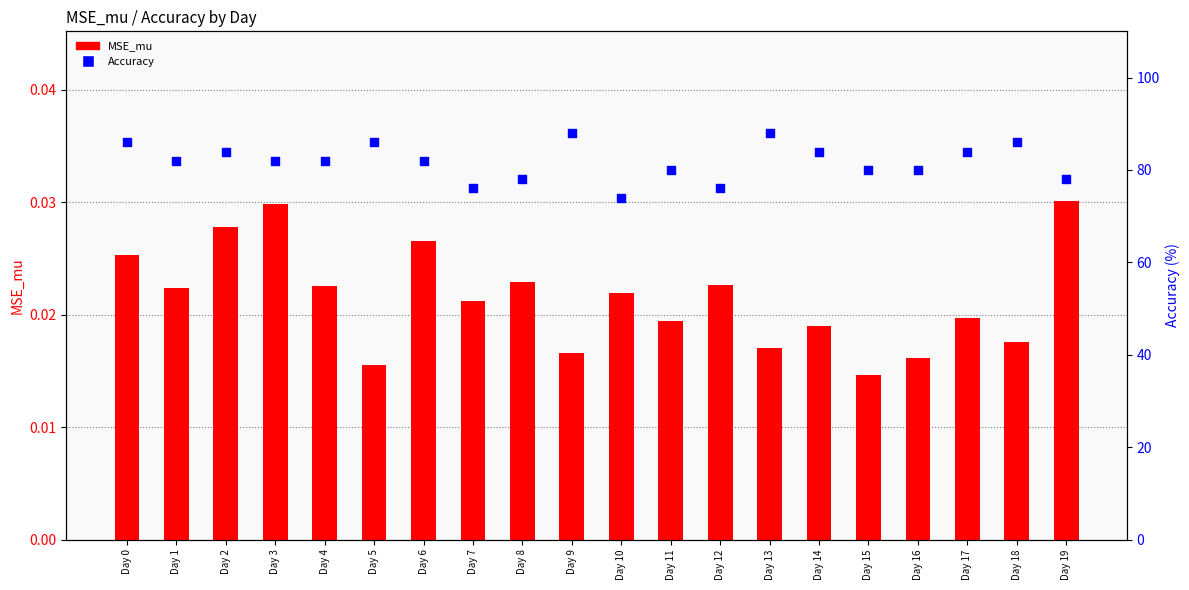

What are all the series names shown in the legend?

MSE_mu, Accuracy